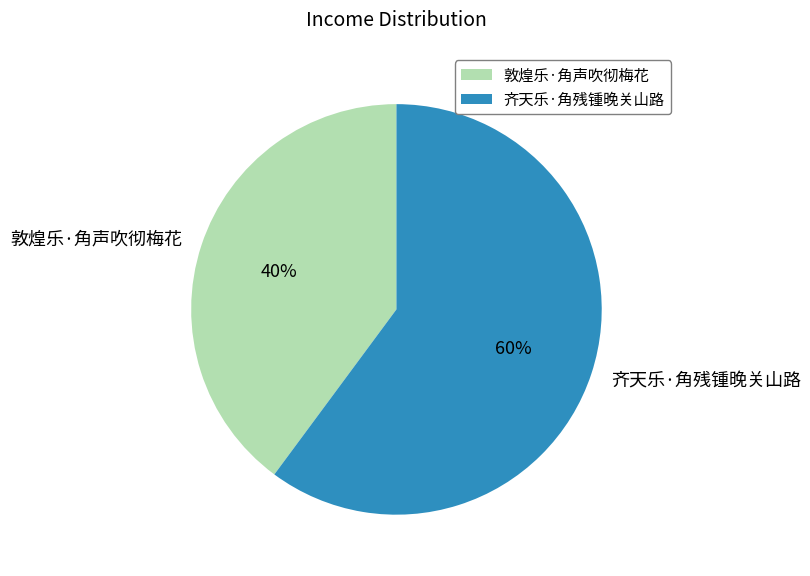

To the nearest percent, what percentage of the pie is 敦煌乐·角声吹彻梅花?

40%